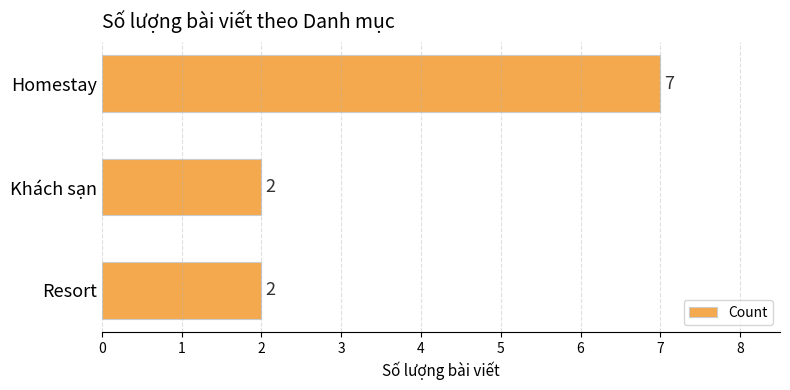

True or false: the data shows 11 at Homestay.

False